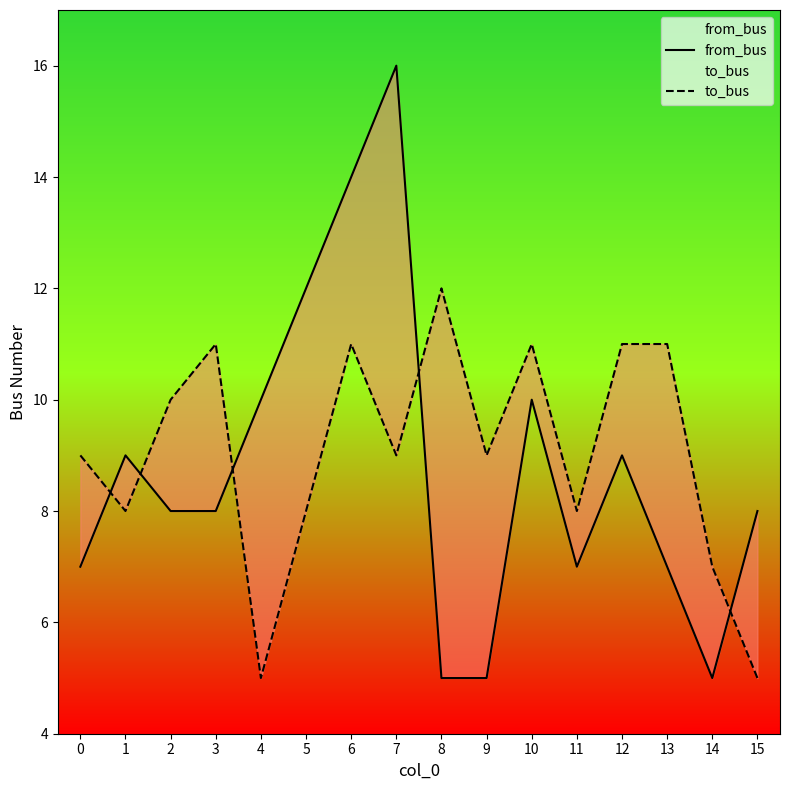

Rank the series at 0 from lowest to highest value.

from_bus, to_bus